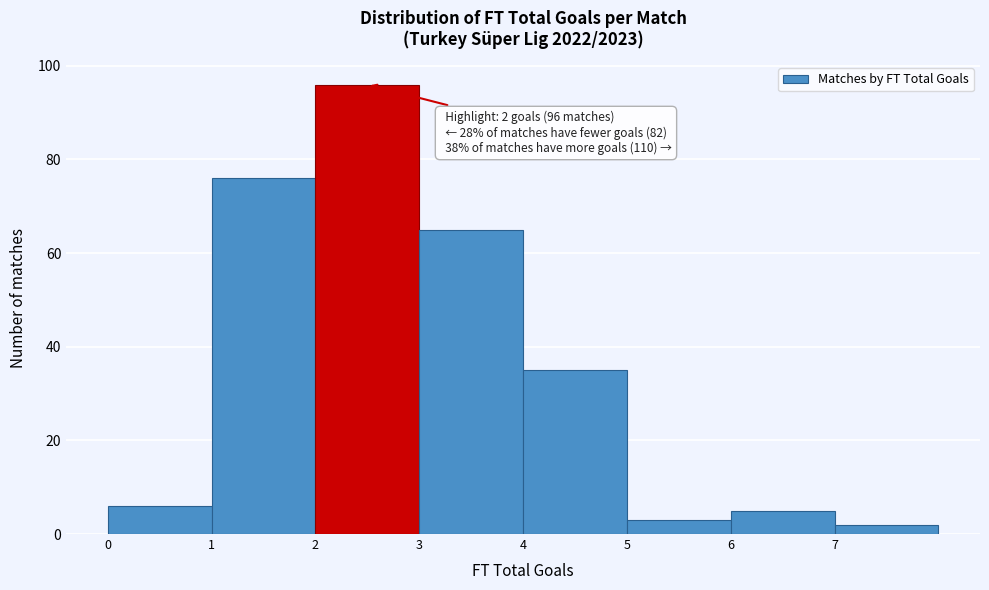

Which range on the x-axis has the tallest bar?

2 to 3